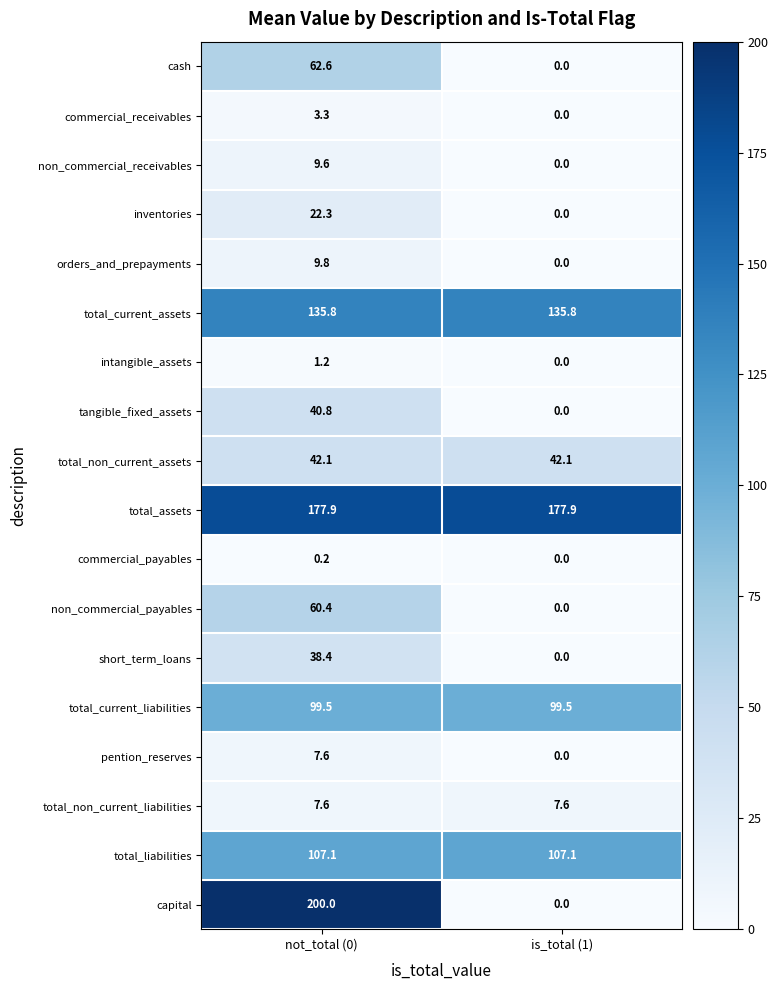

At which category is the sum across all series the highest?

not_total (0)